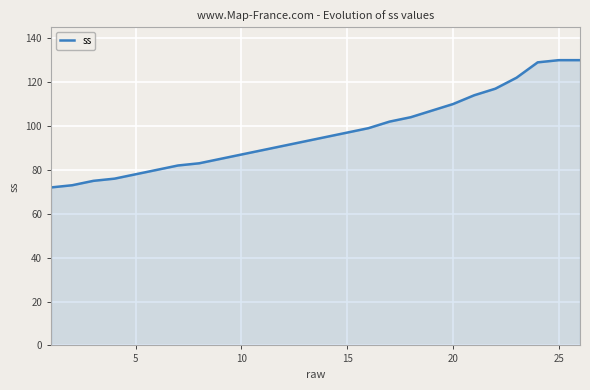

What is the difference between the maximum and minimum values?

58